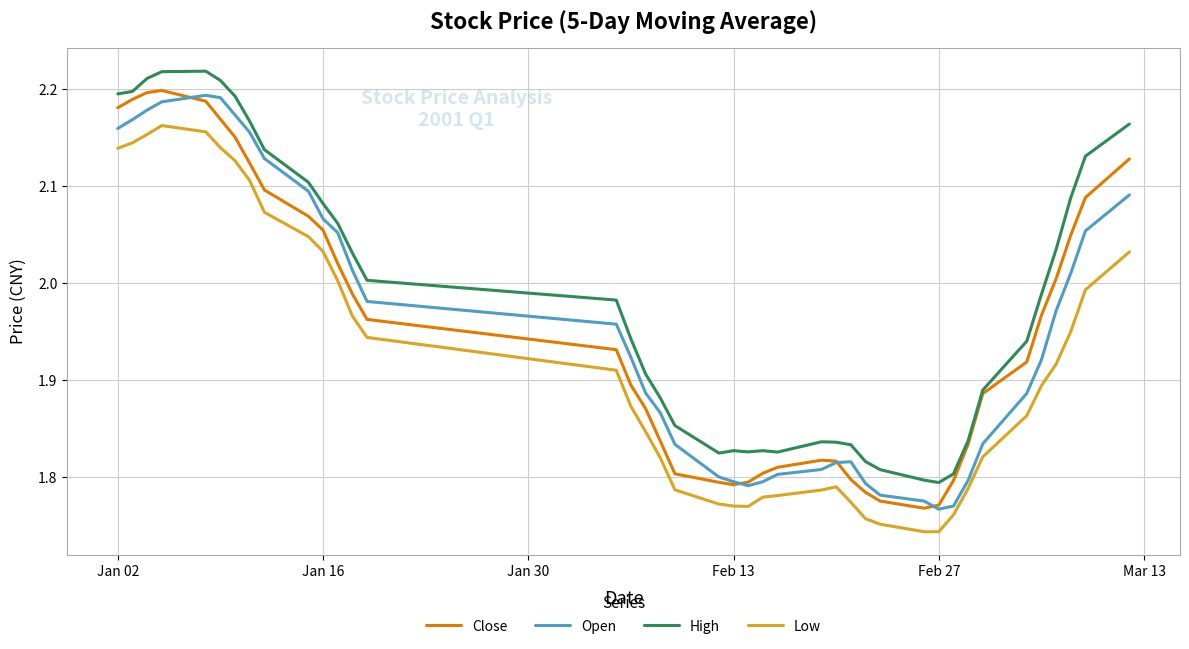

True or false: Low and Close cross at least once.

False